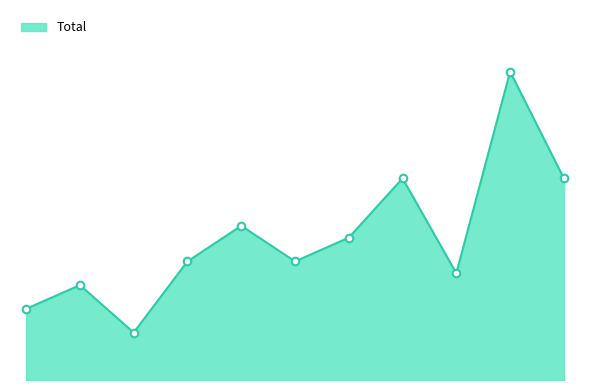

Is this an area chart (filled region under the line)?

Yes